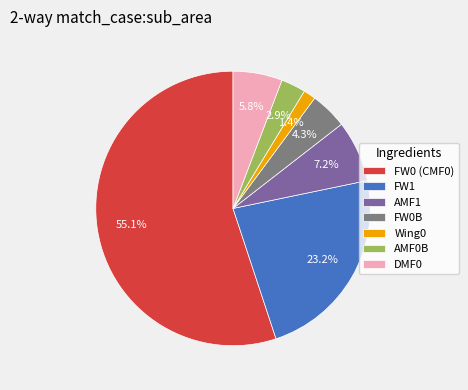

Count the number of slices in the pie.

7